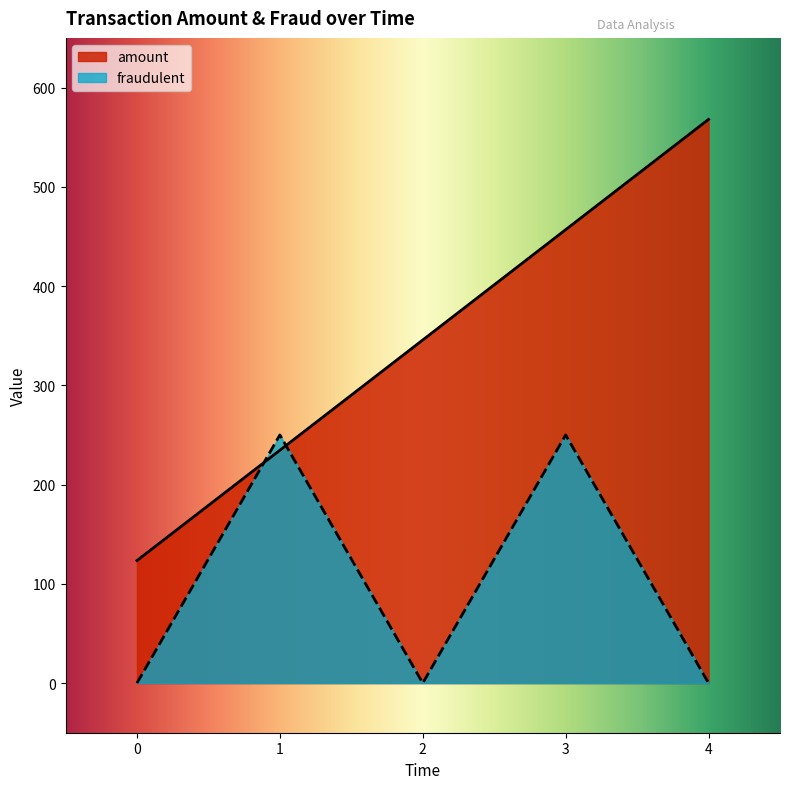

What is the sum of the amount values at 0 and 3?

580.2